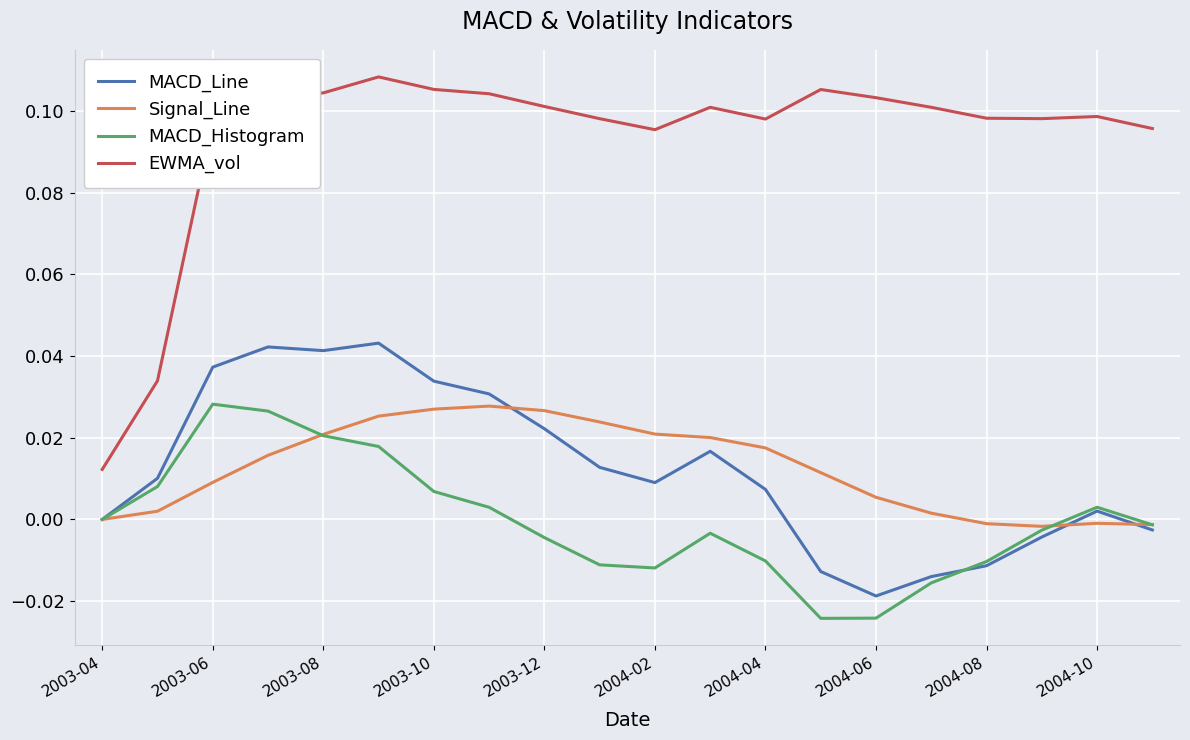

Which series has the largest range (max minus min)?

EWMA_vol